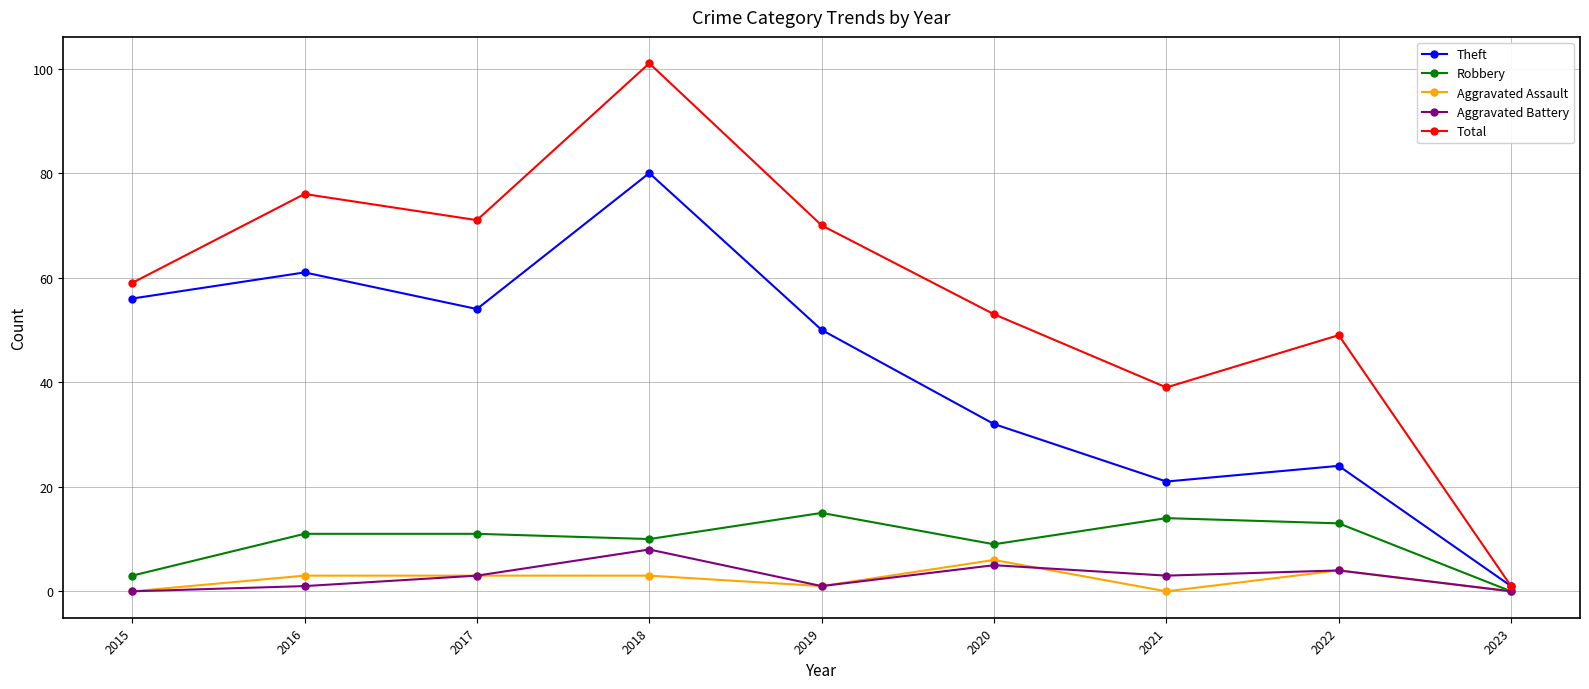

At which label does Robbery reach its minimum?

2023